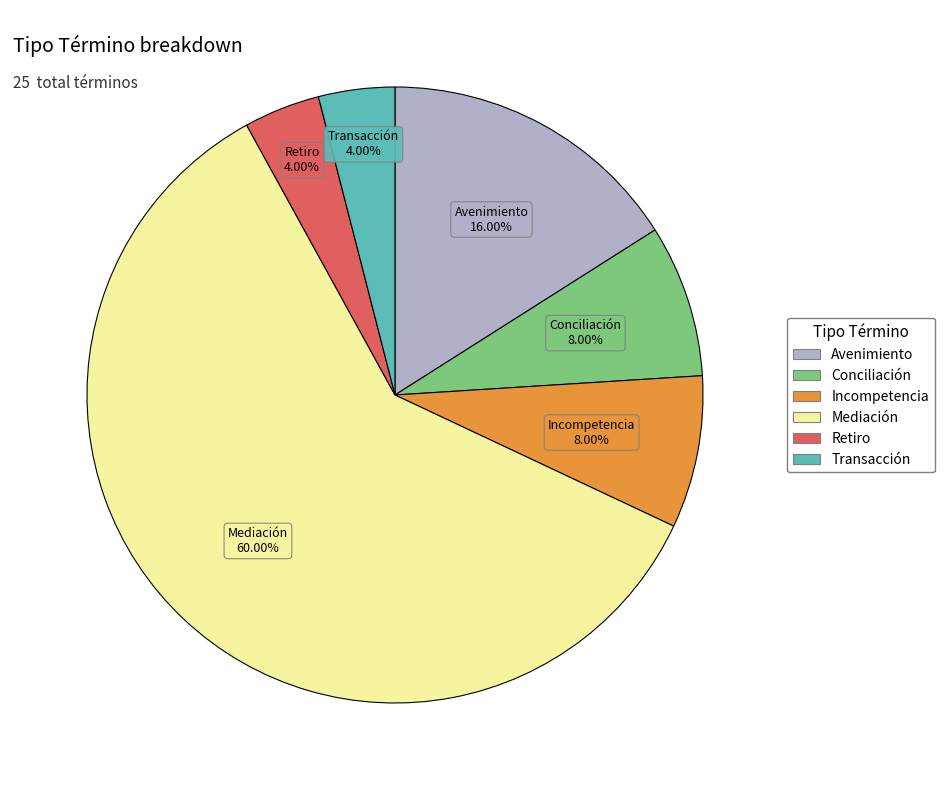

Which slice is the largest?

Mediación